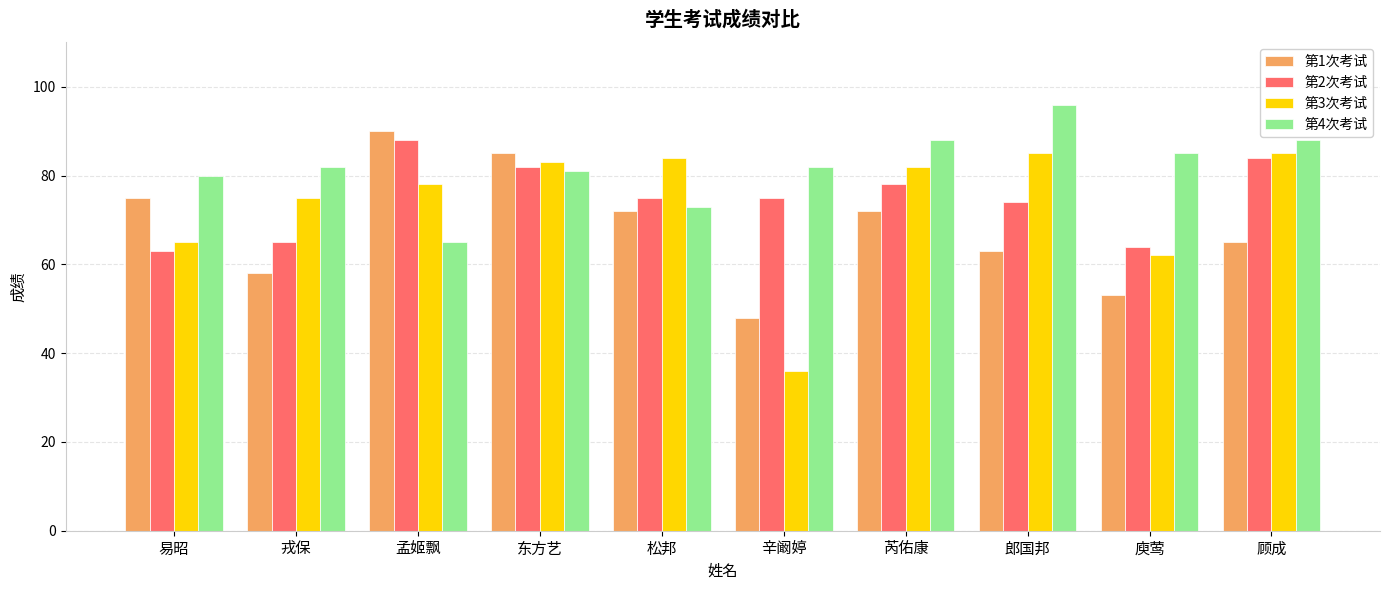

What is the label of the 9th bar from the left?

庾莺